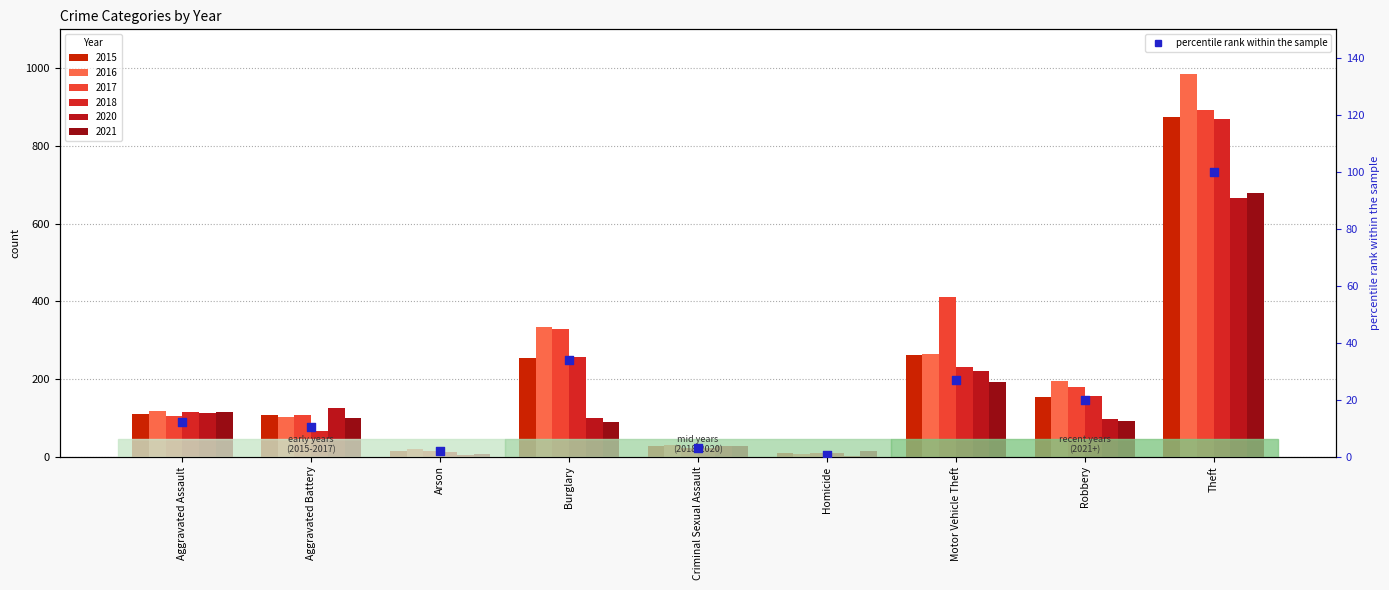

What is the change in value from Arson to Burglary?

+31.8